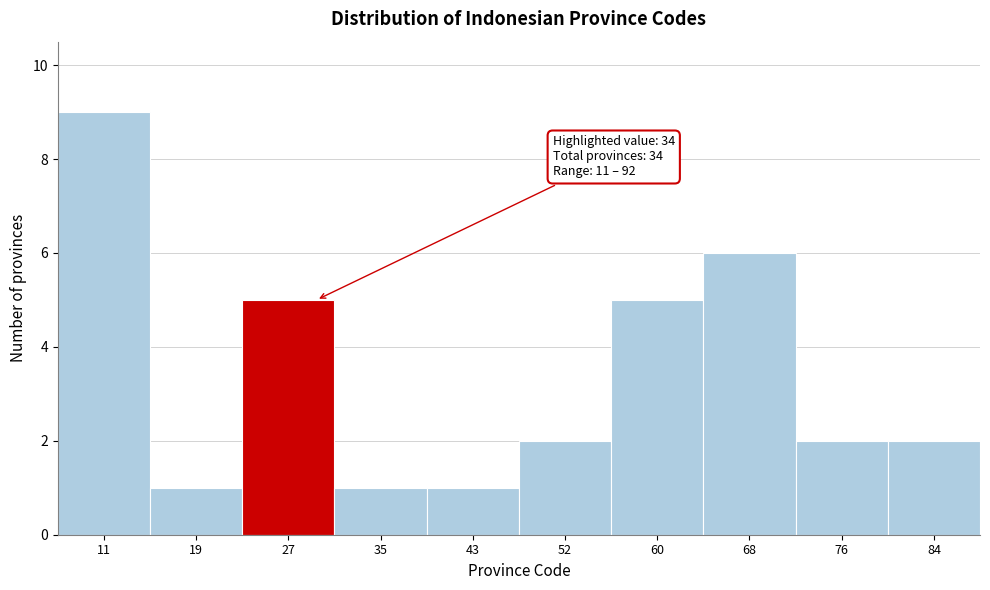

Reading right to left, transcribe all the data shown in this chart.

84=2	76=2	68=6	60=5	52=2	43=1	35=1	27=5	19=1	11=9